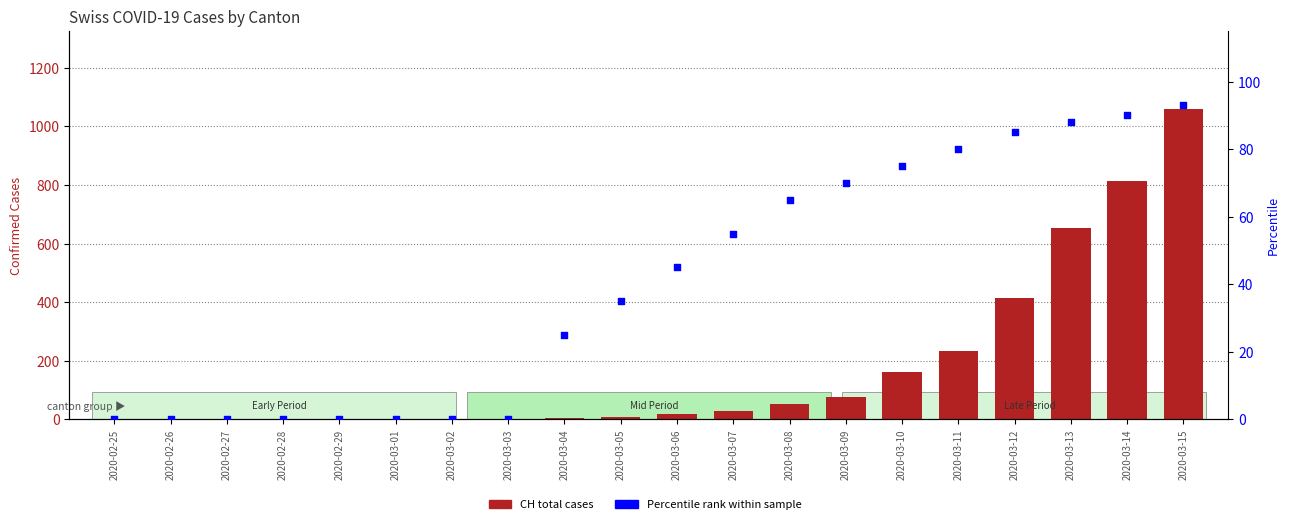

What is the total value across all series at 2020-03-09?

147